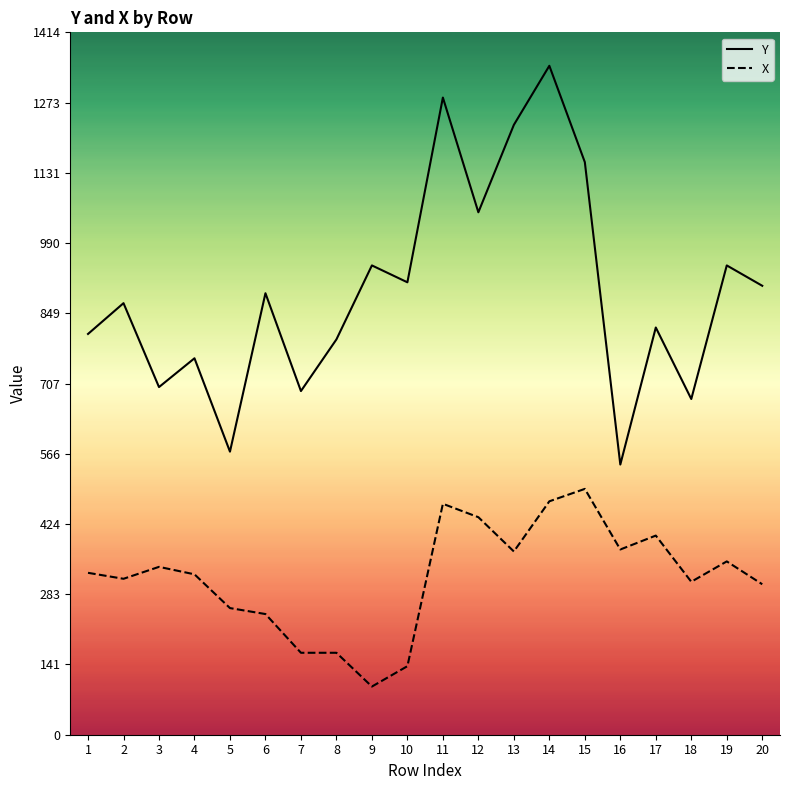

What are all the series names shown in the legend?

Y, X